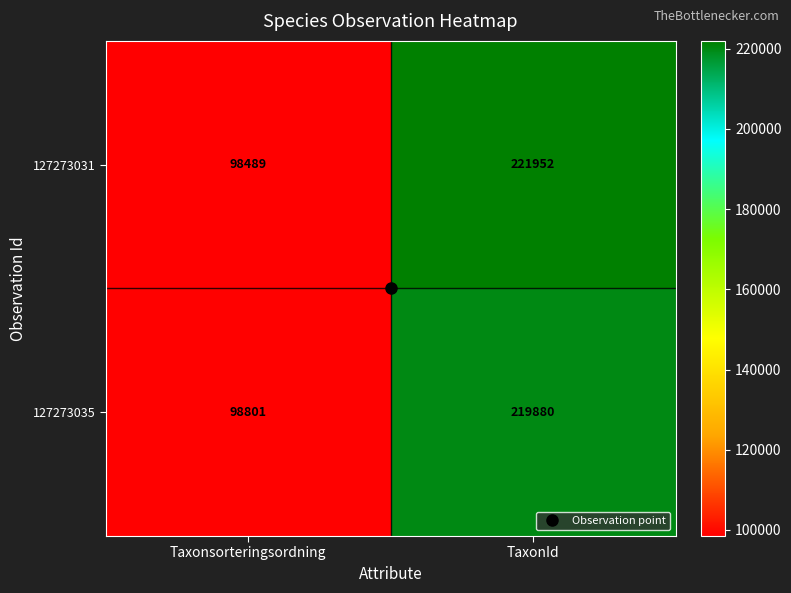

Which label corresponds to the smallest value in the chart?

Taxonsorteringsordning